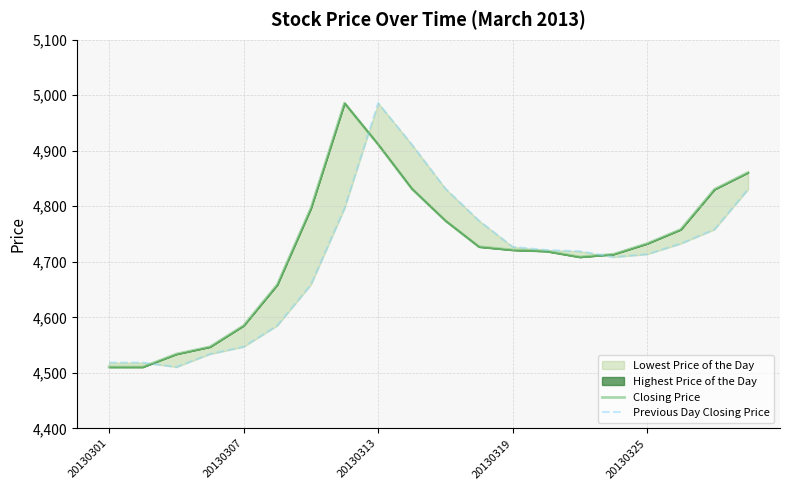

Which series ends up on top after the final intersection of Previous Day Closing Price and Closing Price?

Closing Price